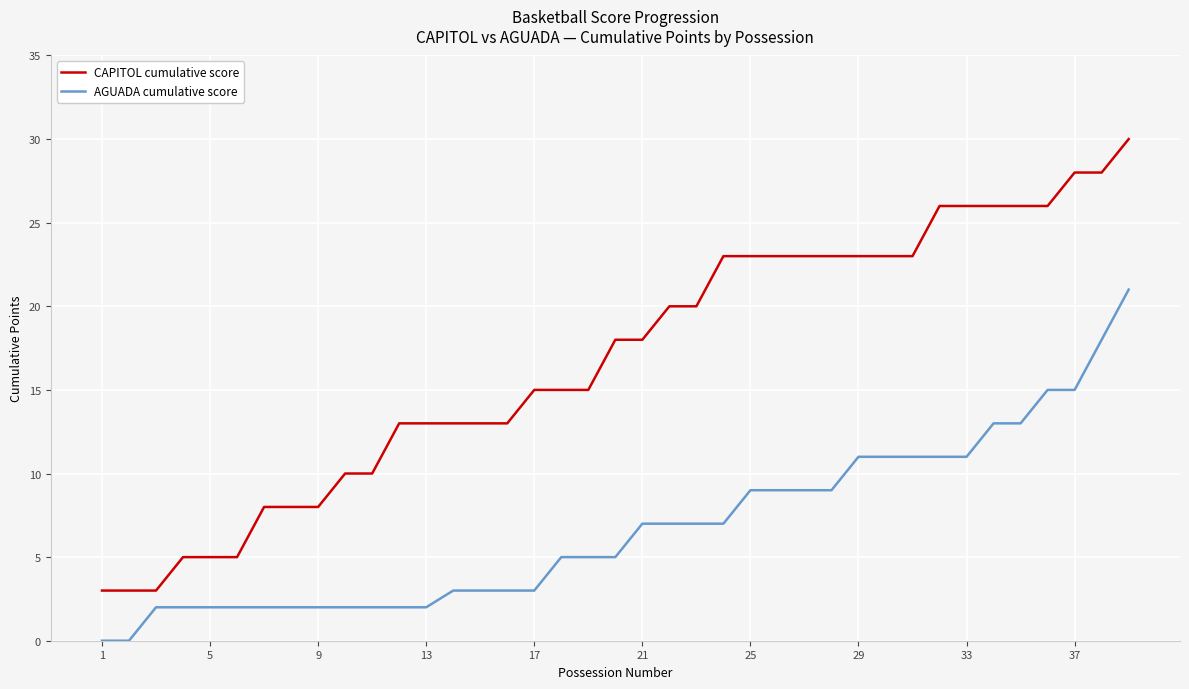

What is the average value of the CAPITOL cumulative score series?

17